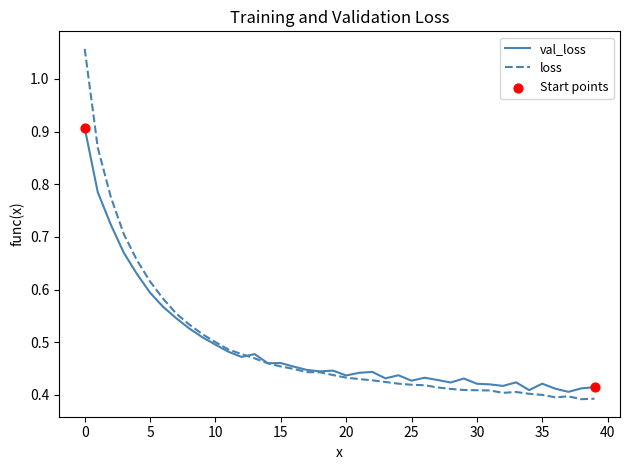

Rank the series by their maximum value, from lowest to highest.

val_loss, loss